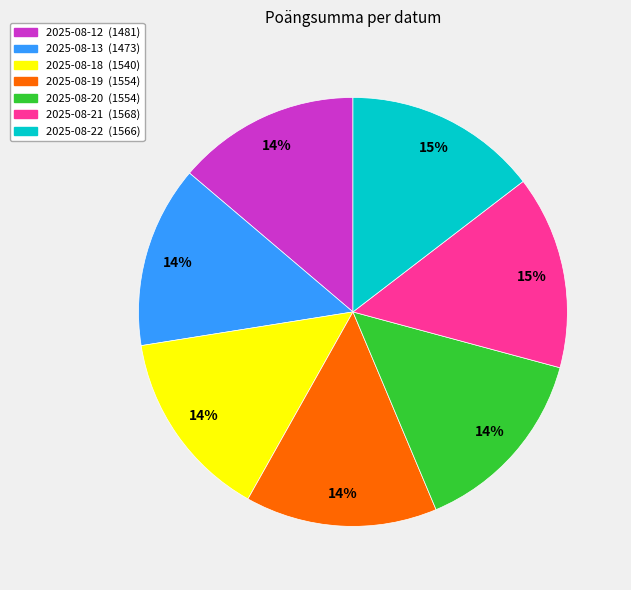

To the nearest percent, what is the difference between the largest and smallest slice percentages?

1%